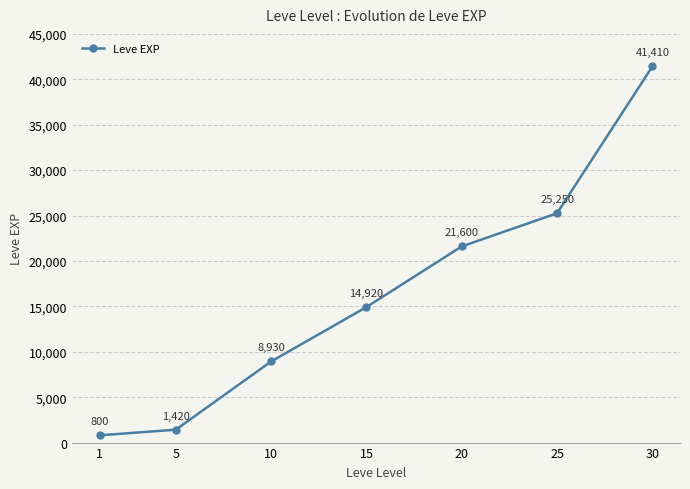

Which category has the lowest value across all series?

1